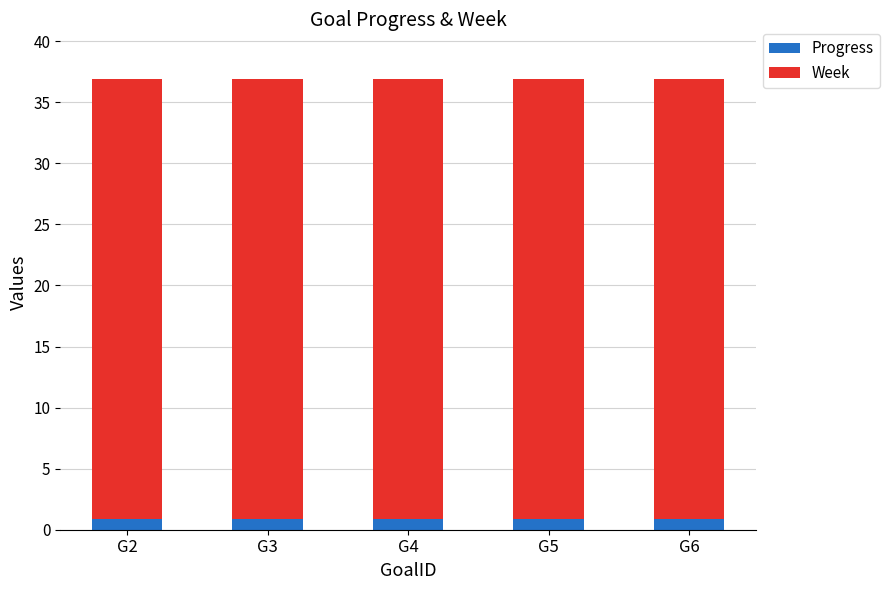

What is the highest value of the Progress series?

0.9